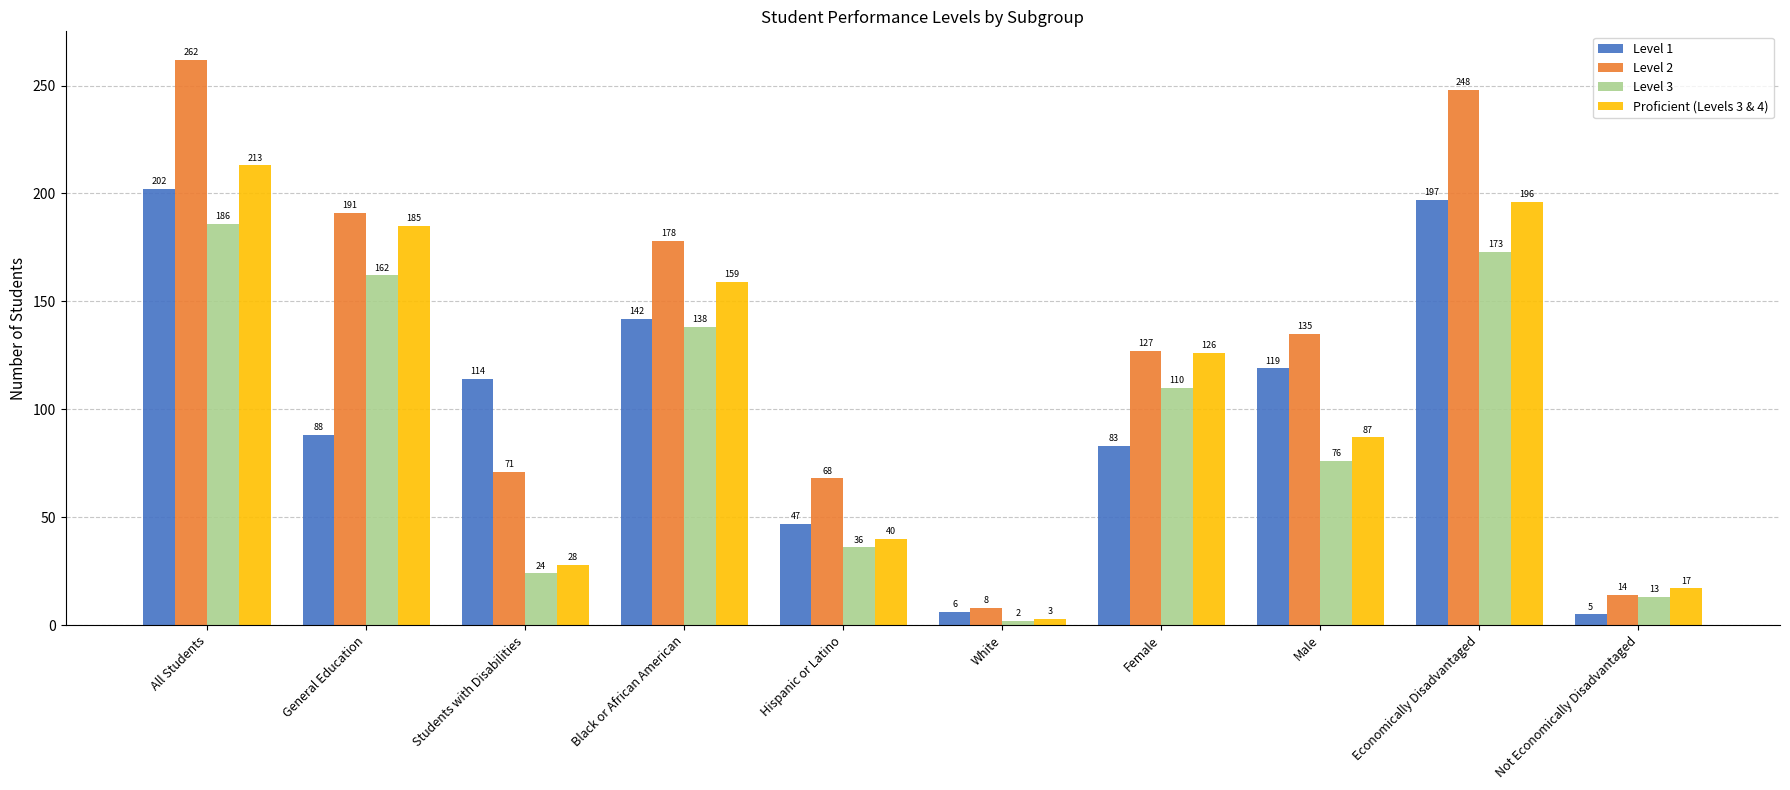

Reading left to right, transcribe all the data shown in this chart.

Level 1: 202	88	114	142	47	6	83	119	197	5
Level 2: 262	191	71	178	68	8	127	135	248	14
Level 3: 186	162	24	138	36	2	110	76	173	13
Proficient (Levels 3 & 4): 213	185	28	159	40	3	126	87	196	17